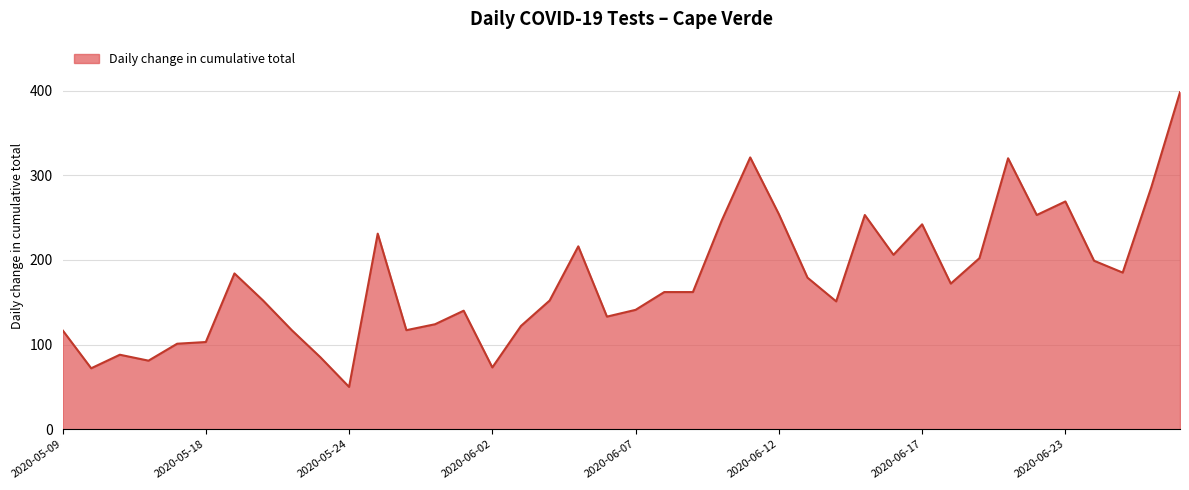

How many distinct data groups are displayed?

1